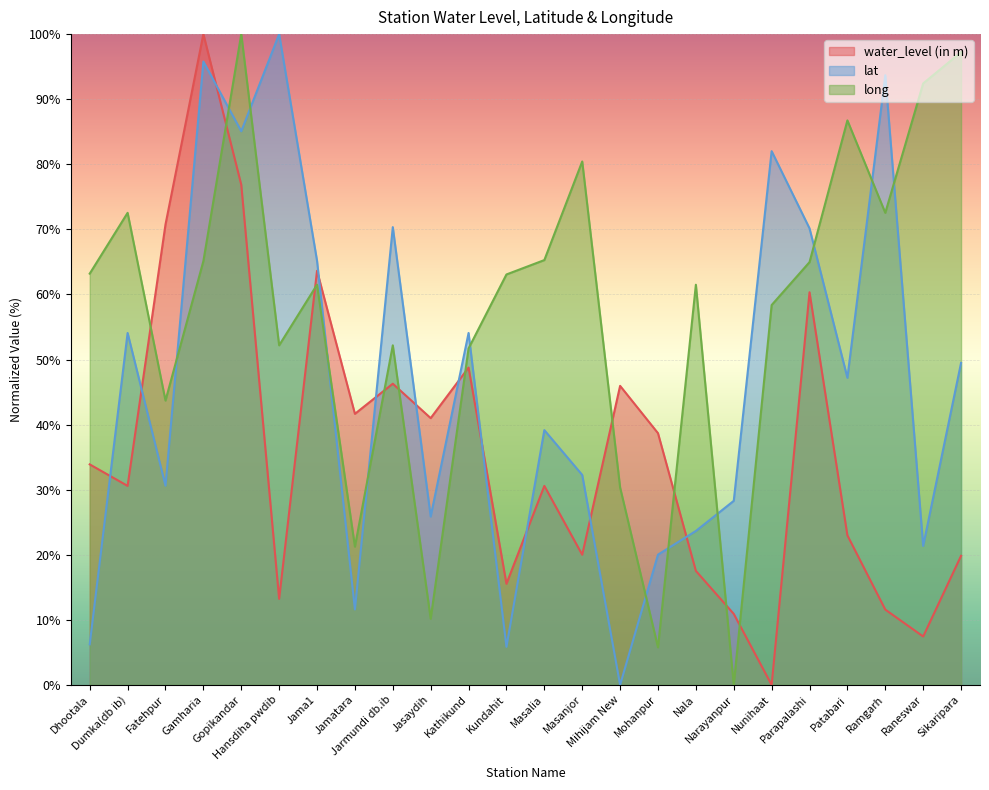

Reading left to right, what are all the values shown in this chart?

water_level (in m): 33.9	30.6	70.7	100.0	76.9	13.2	63.6	41.7	46.3	41.0	48.8	15.5	30.6	20.0	46.0	38.7	17.5	10.9	0.0	60.3	23.0	11.6	7.4	19.8
lat: 6.2	54.1	30.6	95.8	85.1	100.0	65.2	11.6	70.3	25.9	54.1	5.9	39.2	32.3	0.0	20.0	23.7	28.3	82.0	70.1	47.2	93.7	21.4	49.5
long: 63.2	72.5	43.7	65.1	100.0	52.2	61.5	21.2	52.2	10.2	51.7	63.1	65.3	80.4	30.3	5.8	61.5	0.0	58.4	65.0	86.7	72.5	92.4	97.2